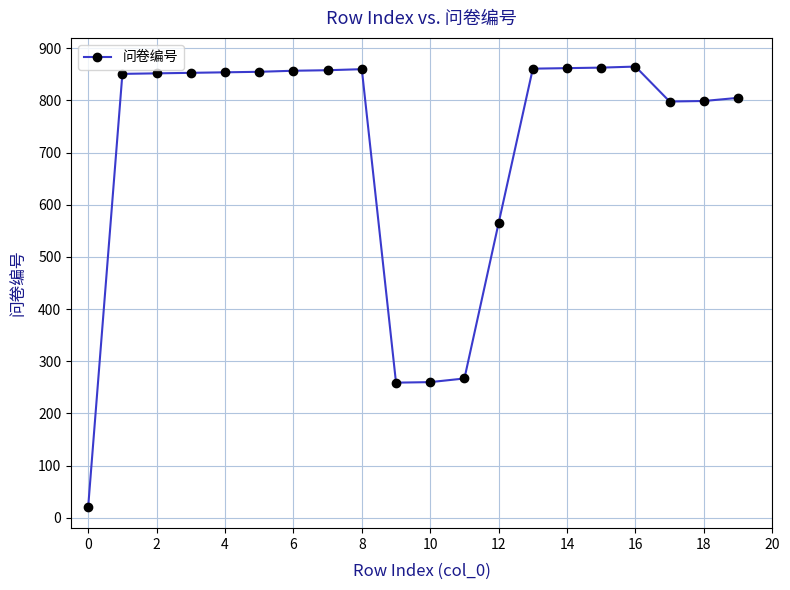

True or false: there are more than 1 points higher than both neighbors.

True